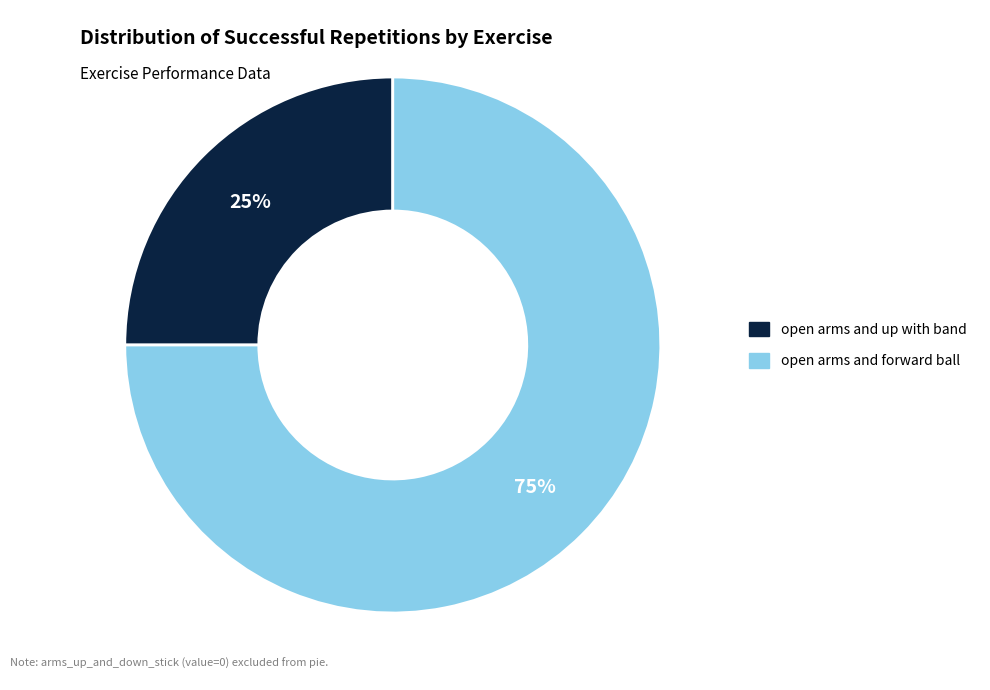

To the nearest percent, what percentage of the pie is open arms and up with band?

25%